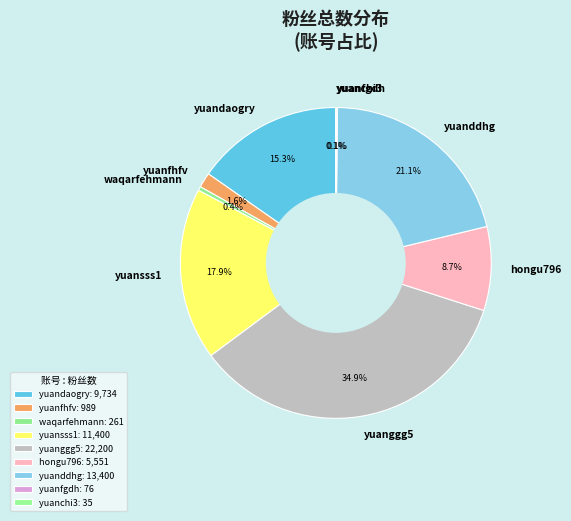

Is it true that yuanggg5 is 35% of the pie?

True